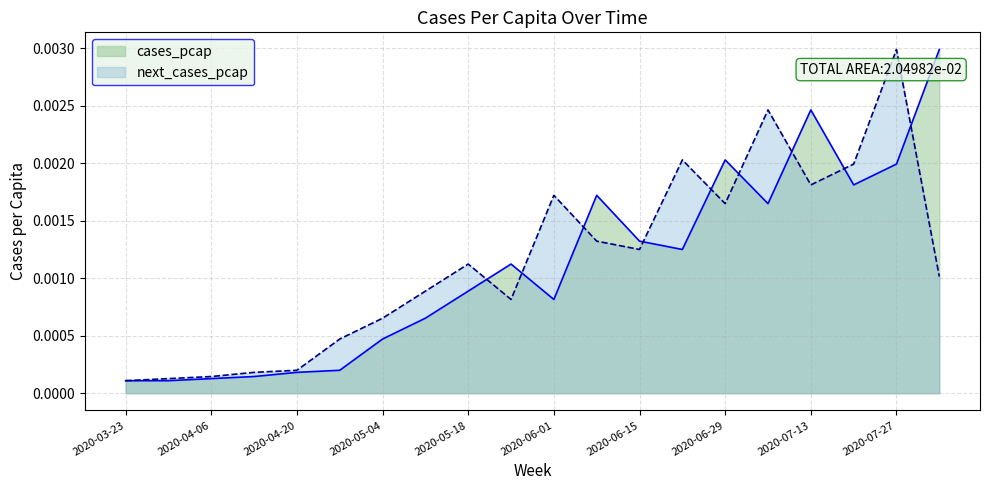

How many distinct data groups are displayed?

2